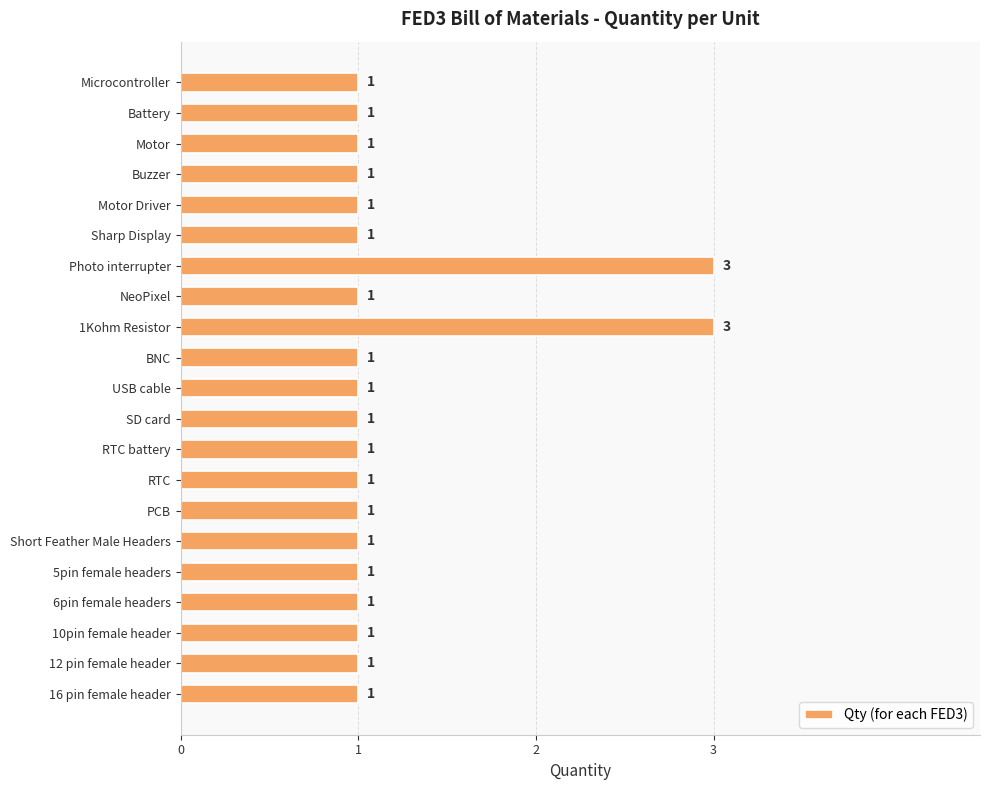

What is the difference between the second highest and minimum values?

2